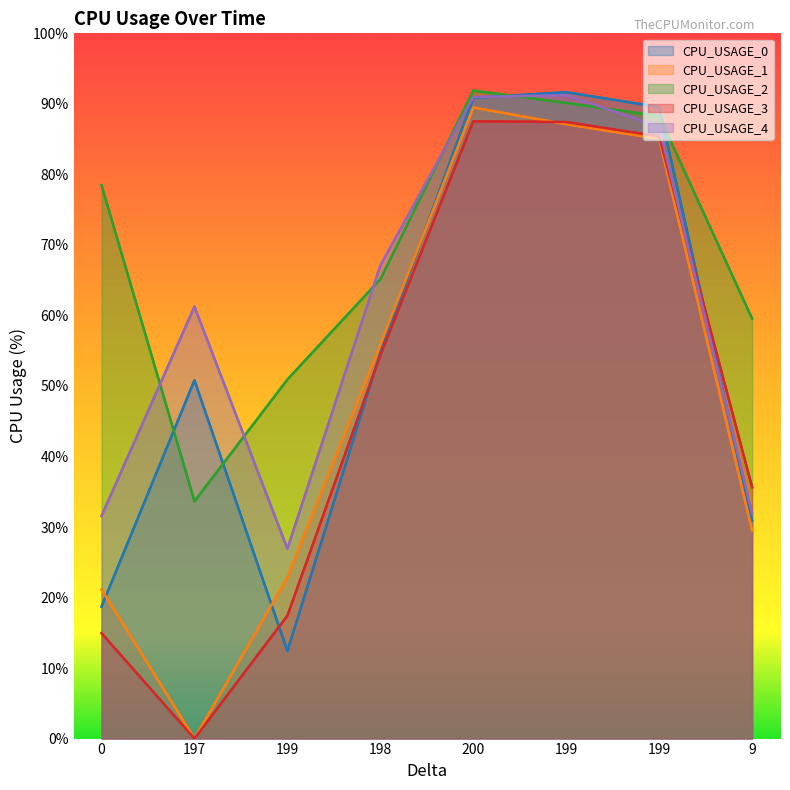

At which category does the chart reach its minimum across all series?

197